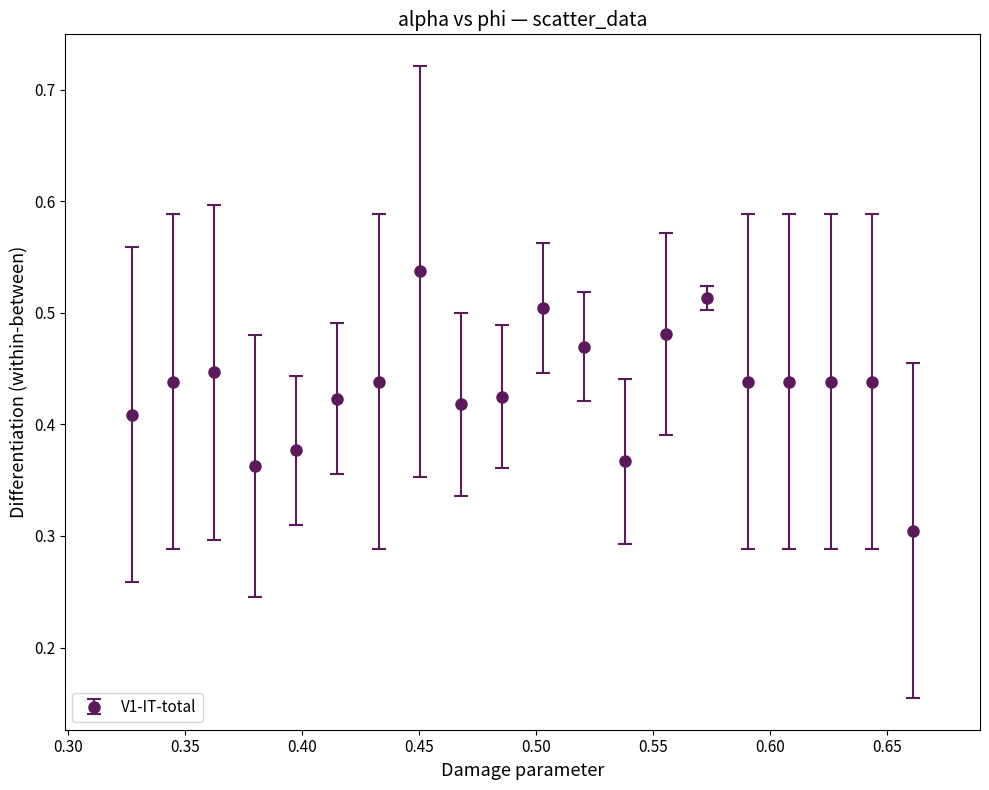

What is the sum of all values?

8.7